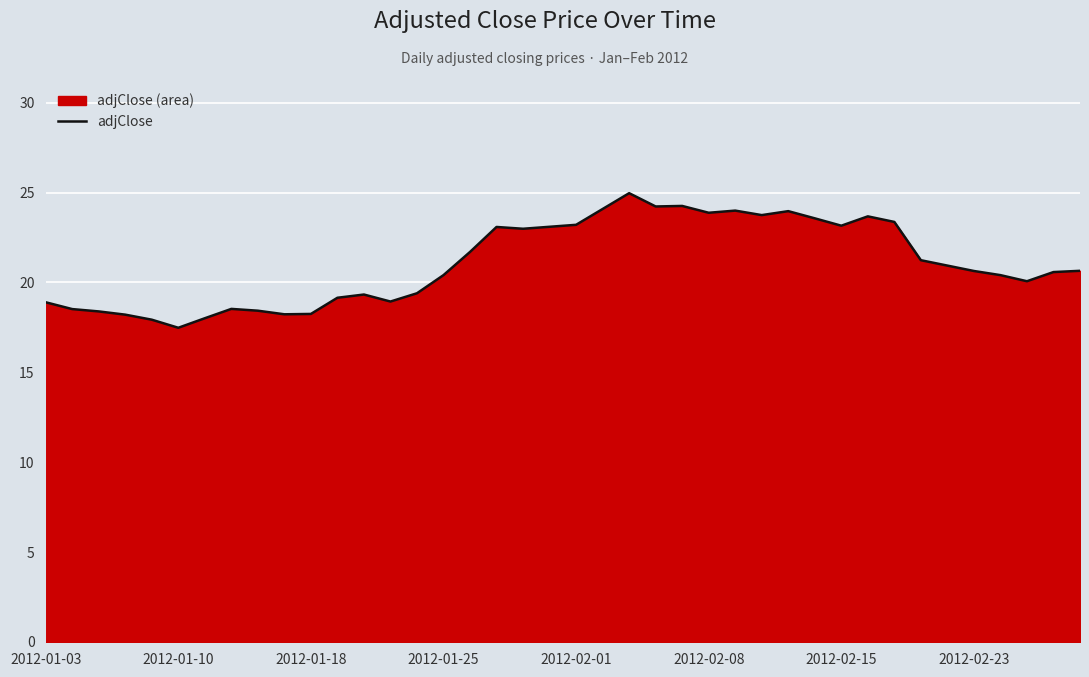

How many data points does each series have?

40